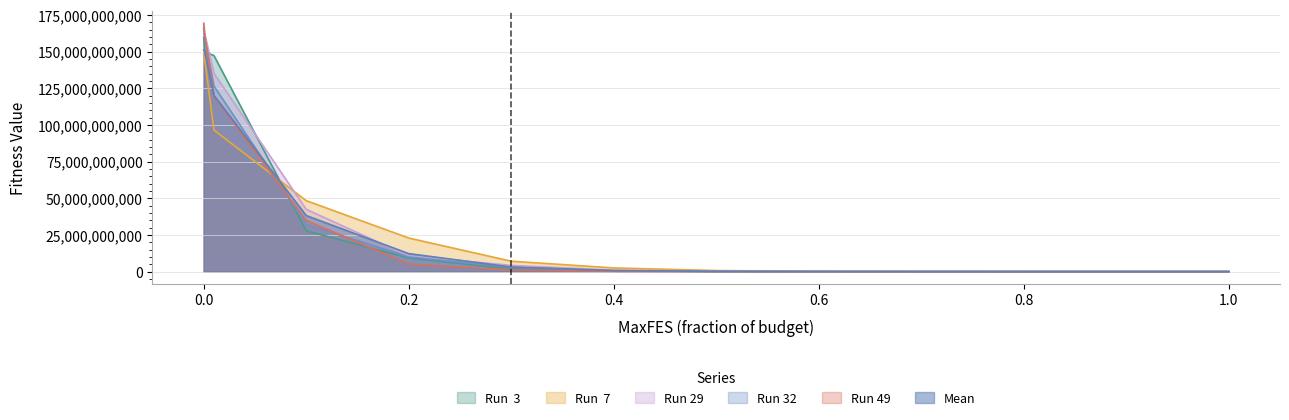

Does the chart have visible grid lines?

Yes